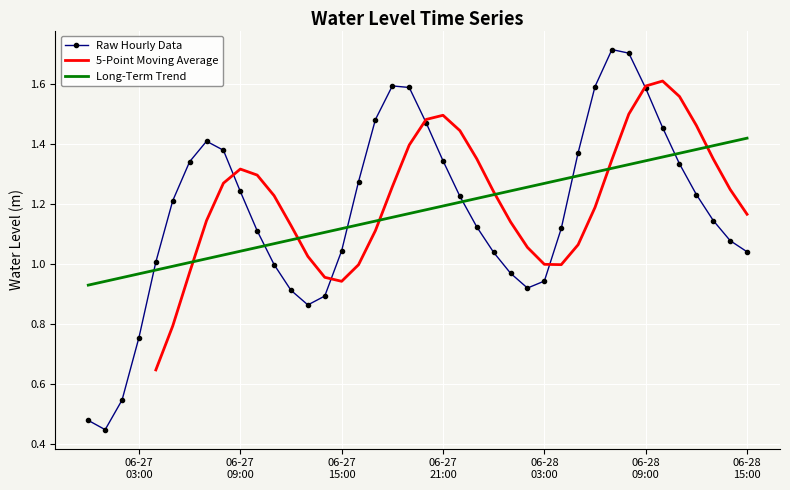

How many intersections are there between Long-Term Trend and Raw Hourly Data?

6